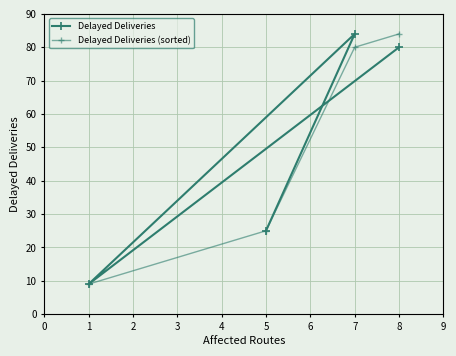

Which series has the widest spread of values?

Delayed Deliveries